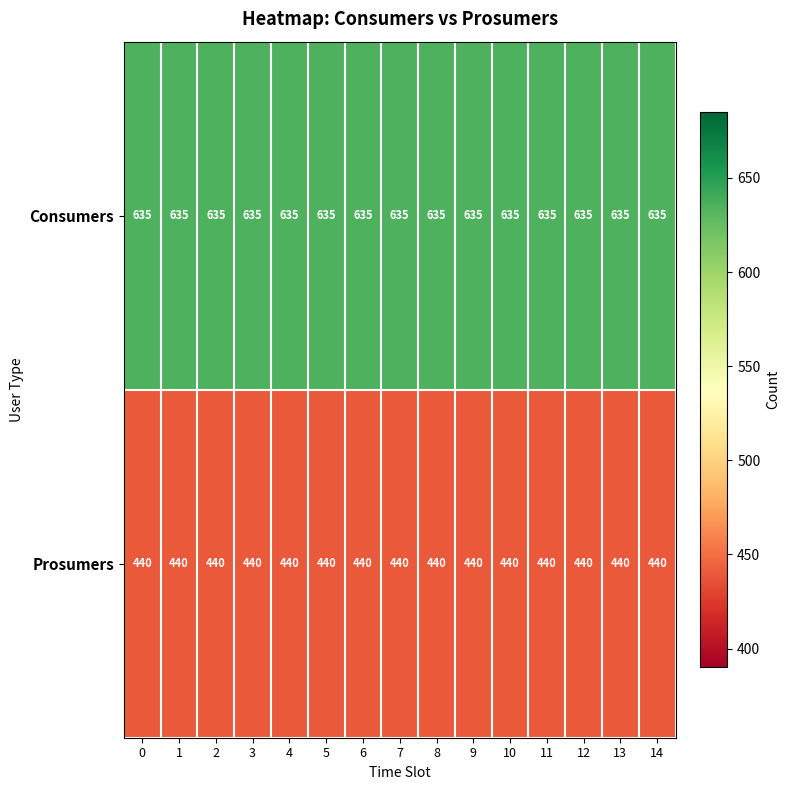

The value of Consumers at 0 is 635. True or false?

True